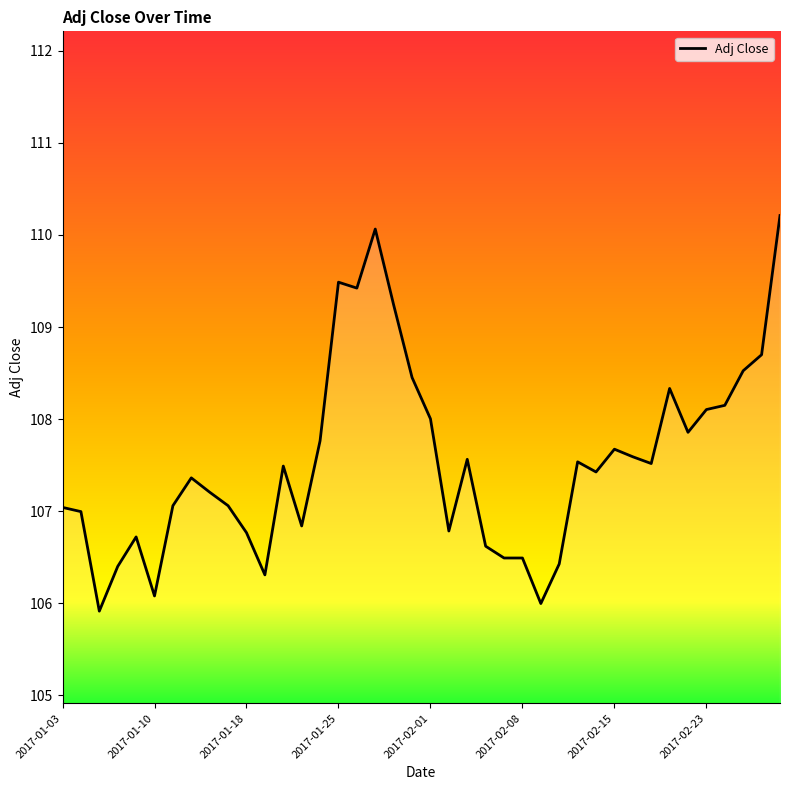

What is the difference between the maximum and minimum values?

4.3